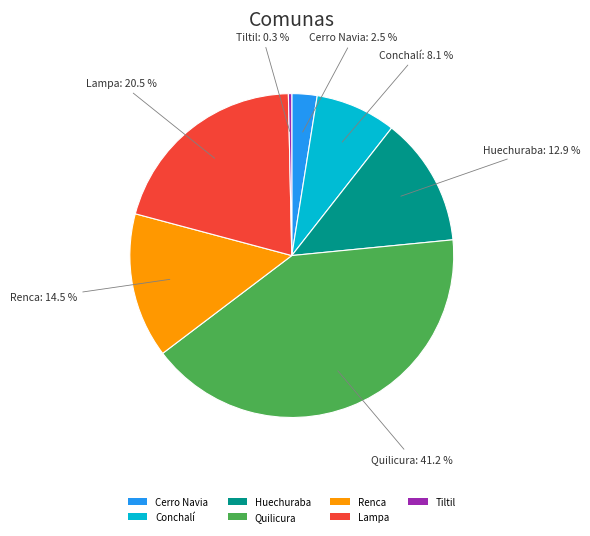

Rank the categories by value from lowest to highest.

Tiltil, Cerro Navia, Conchalí, Huechuraba, Renca, Lampa, Quilicura